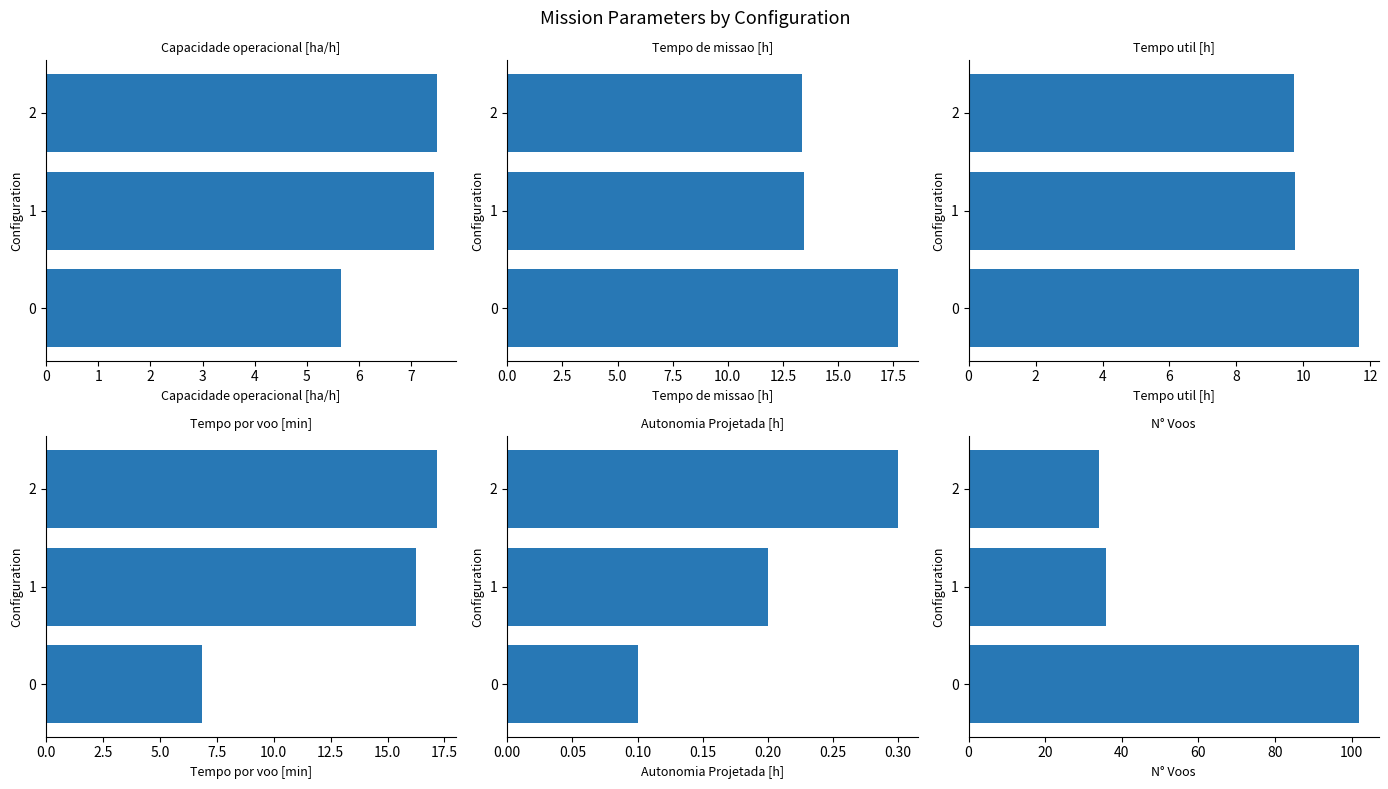

How many distinct data groups are displayed?

6